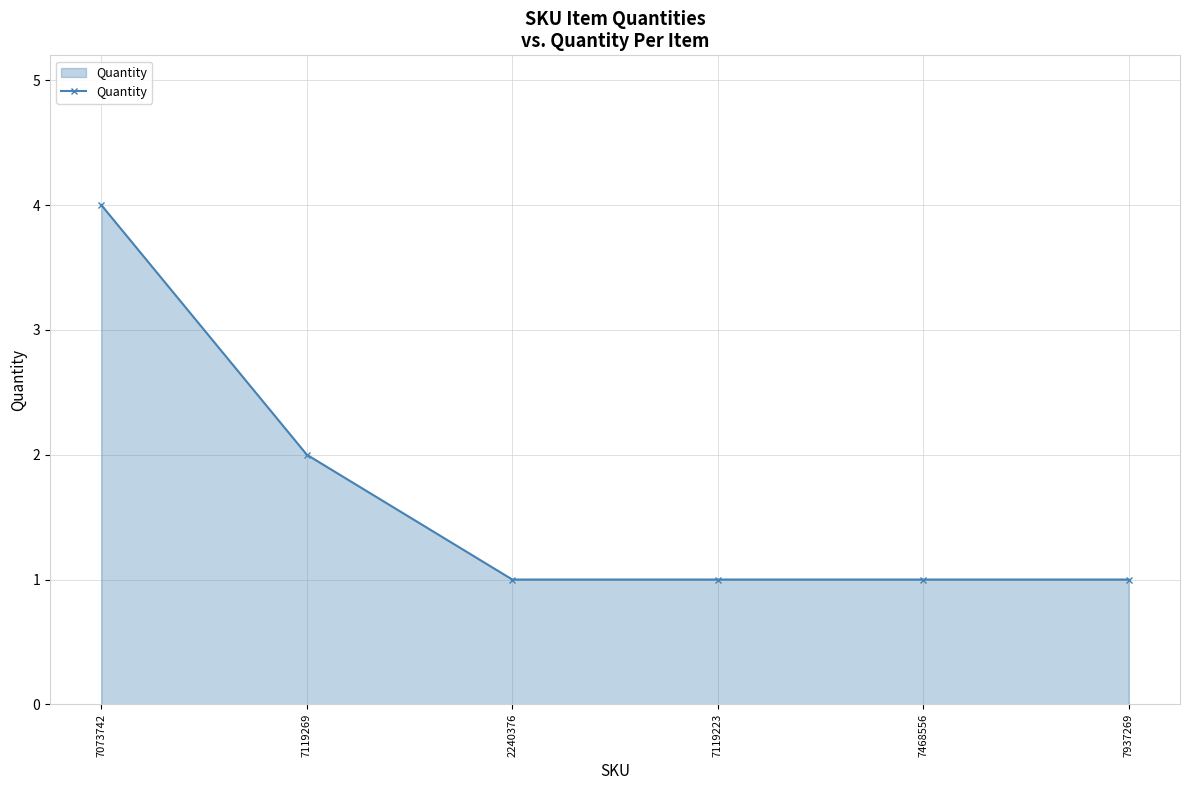

The chart shows a value of 1 at 7937269. True or false?

True